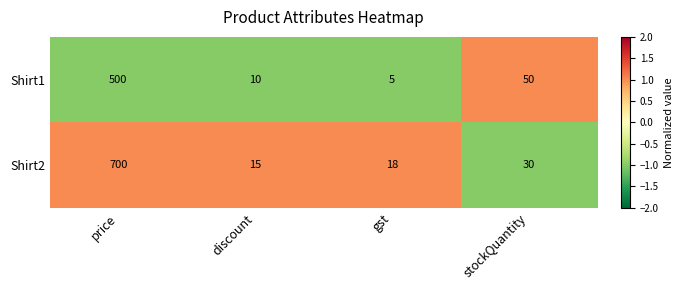

At which label does Shirt1 reach its minimum?

gst